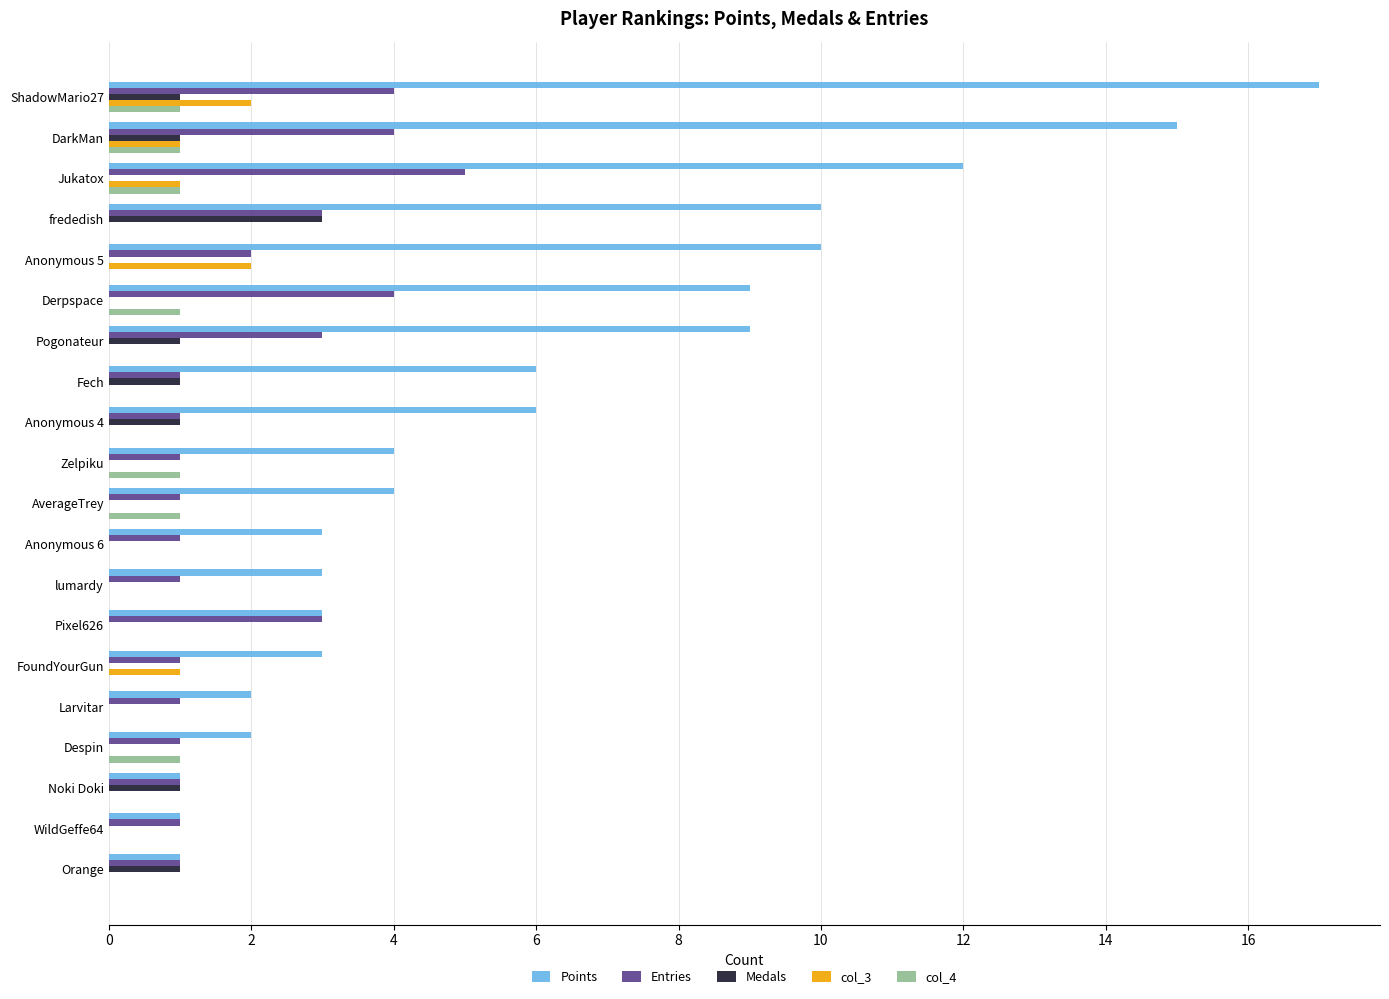

True or false: Medals has a value of 1 at Noki Doki.

True